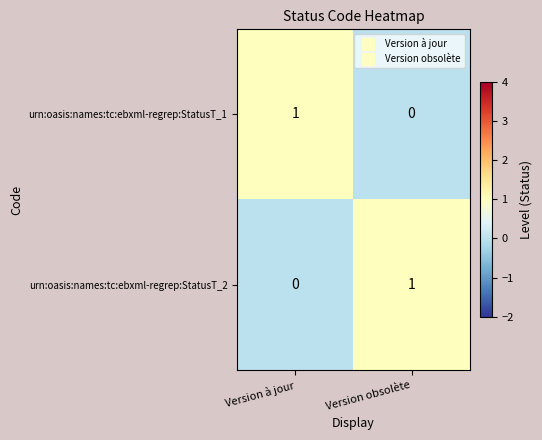

Reading left to right, list all the values displayed in this chart.

urn:oasis:names:tc:ebxml-regrep:StatusT_1: Version à jour=1	Version obsolète=0
urn:oasis:names:tc:ebxml-regrep:StatusT_2: Version à jour=0	Version obsolète=1